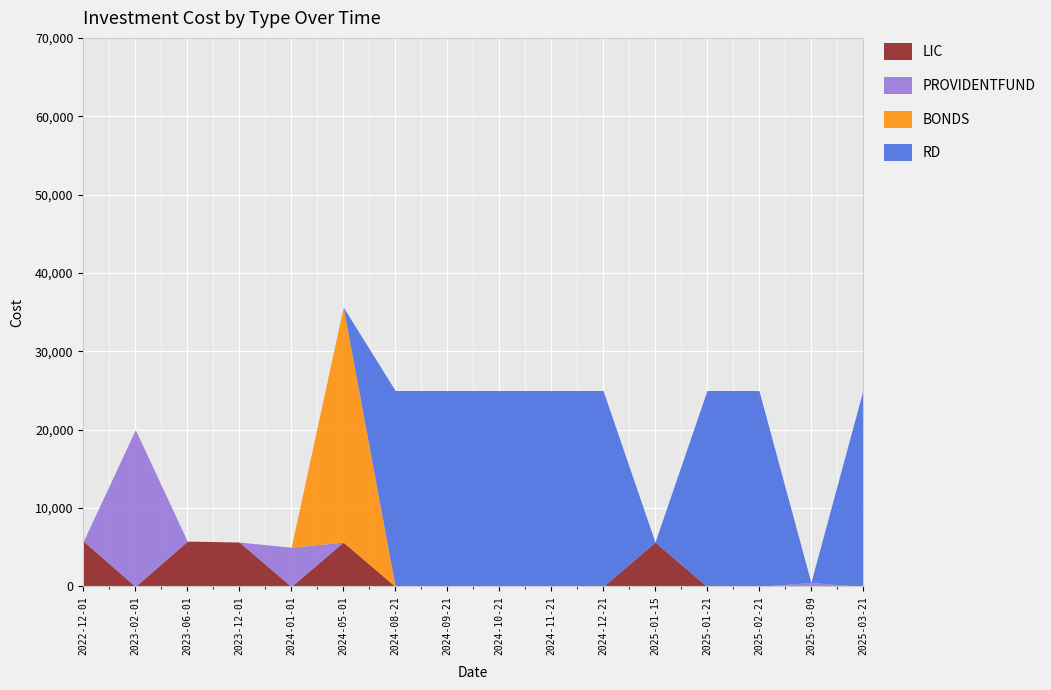

At which category does BONDS reach its first local peak?

2024-05-01